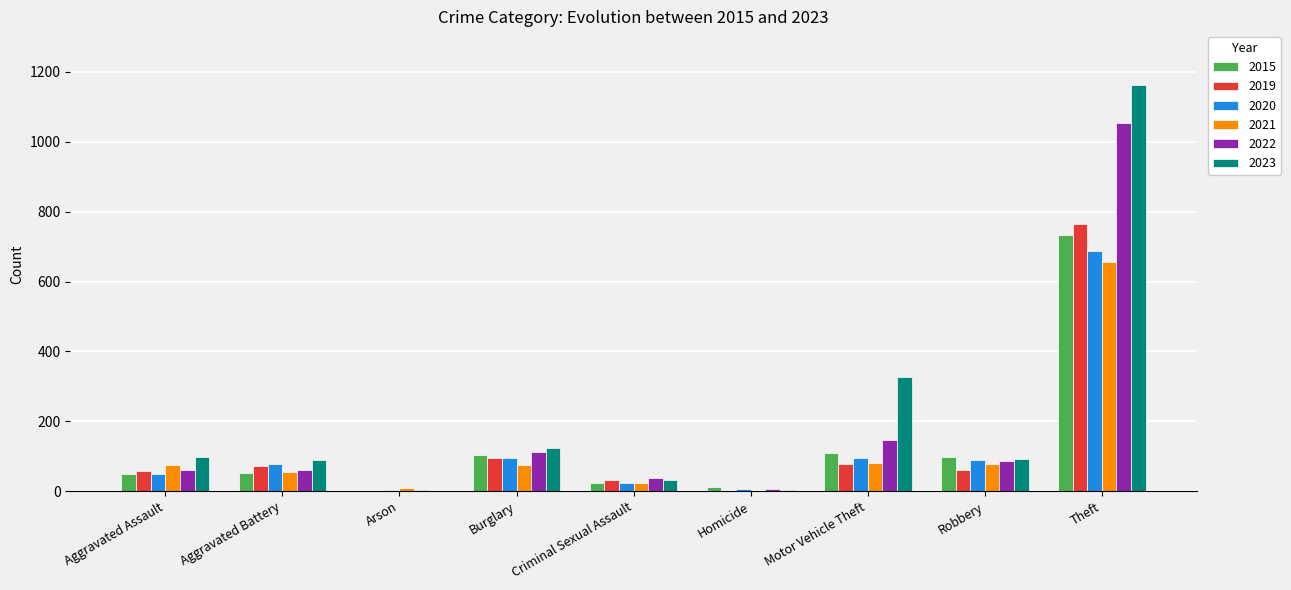

What is the sum of all 2022 values?

1571